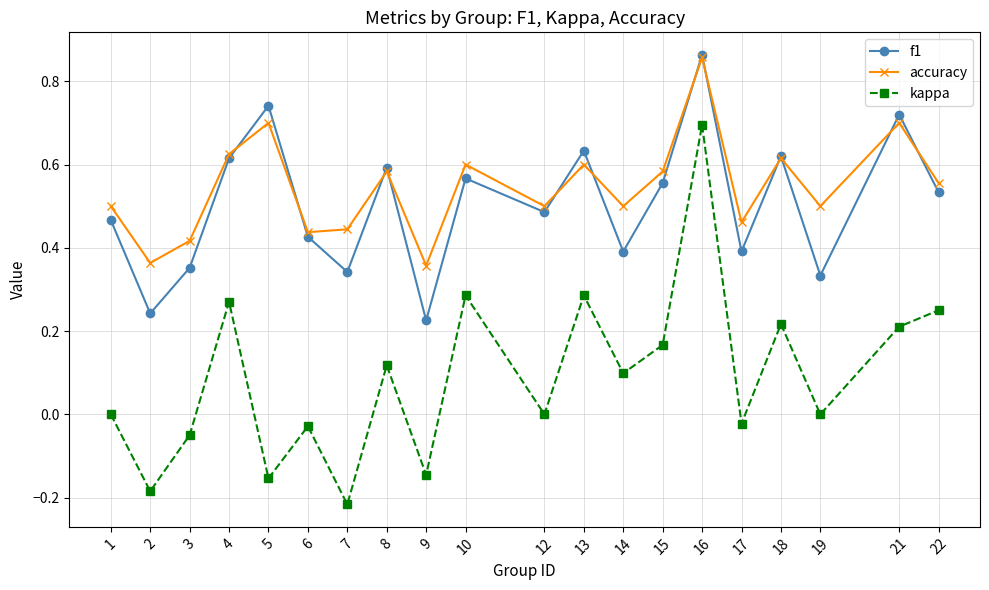

At which category does the chart reach its minimum across all series?

7